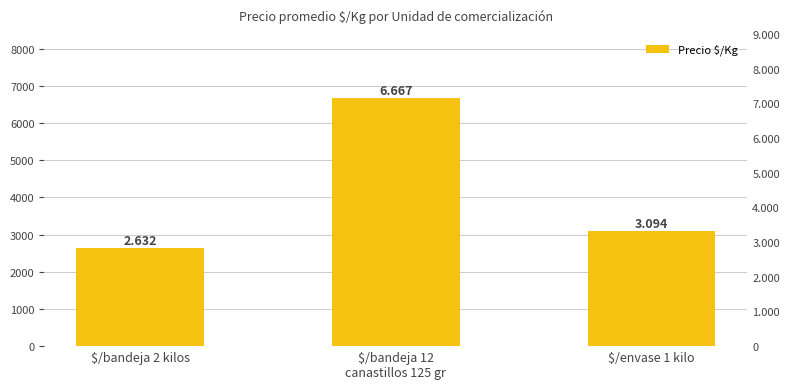

What is the minimum value shown in the chart?

2632